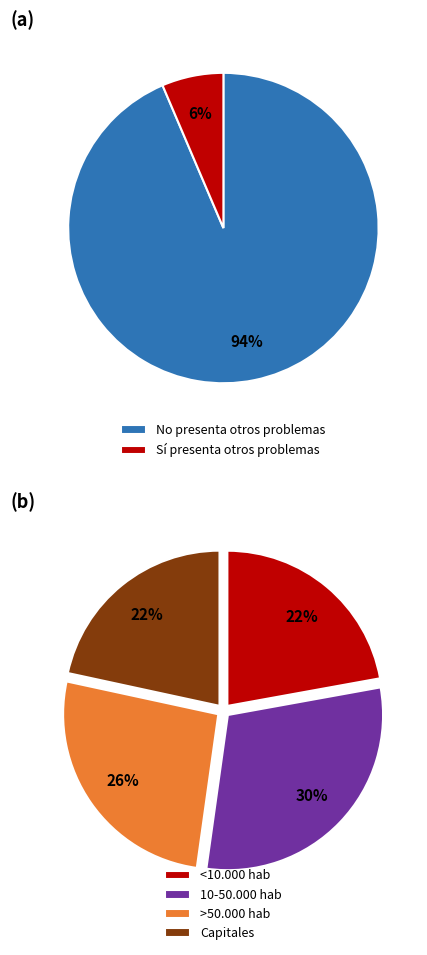

Is there any slice that represents more than half of the pie?

Yes